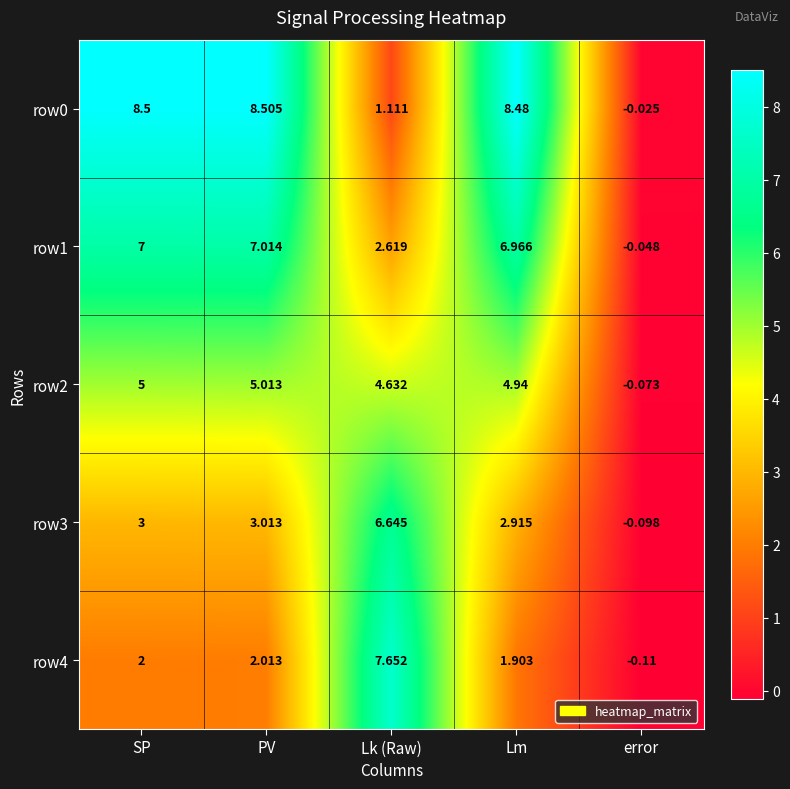

Where is row3 nearest to the value 3?

SP